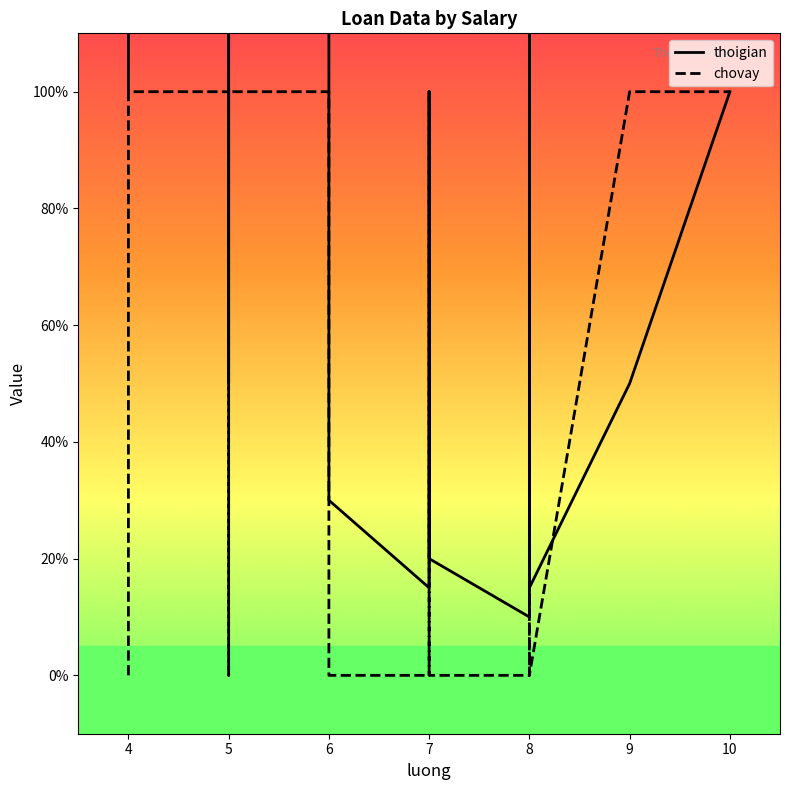

How many times do thoigian and chovay cross each other?

1